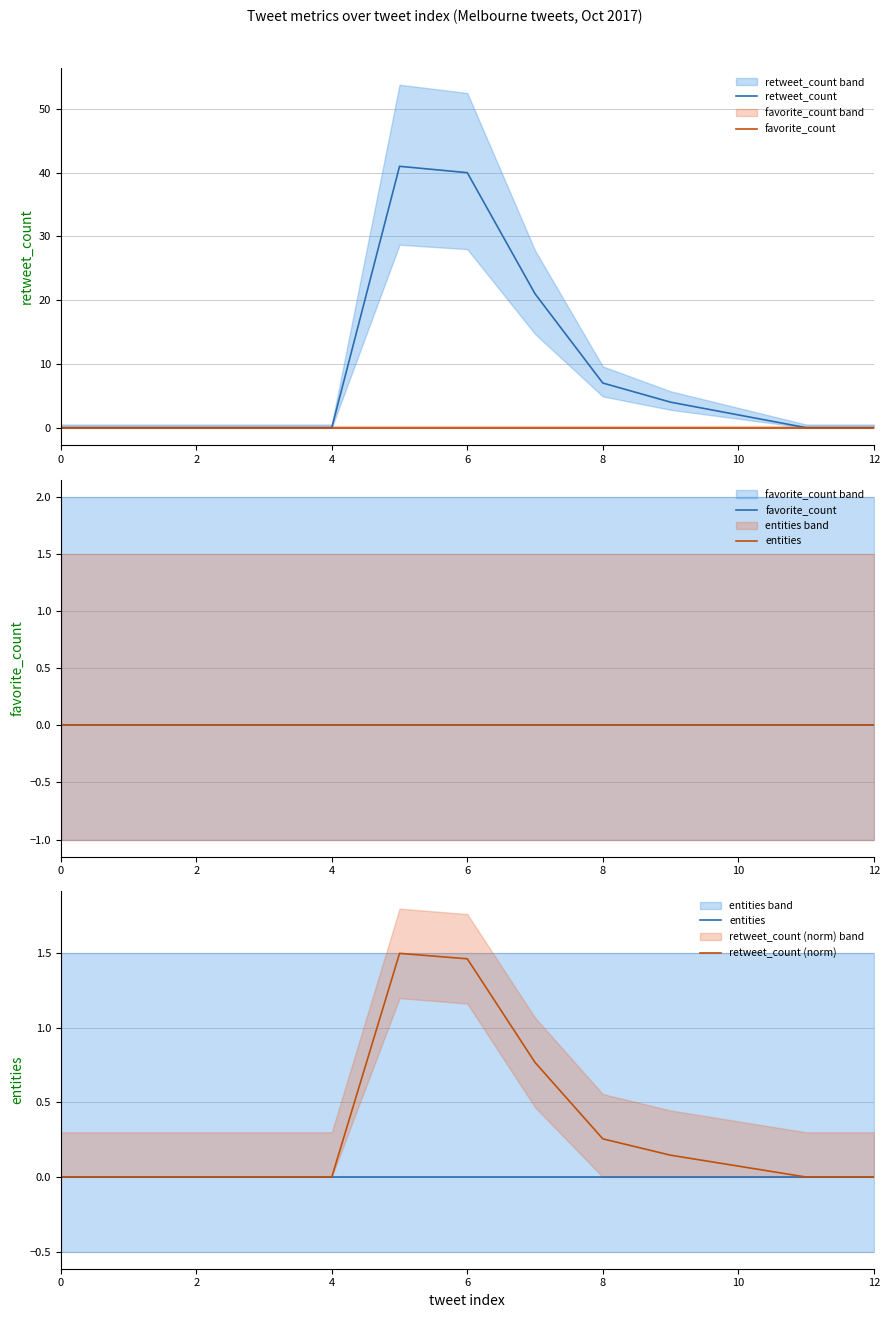

What is the total value across all series at 9?

4.1